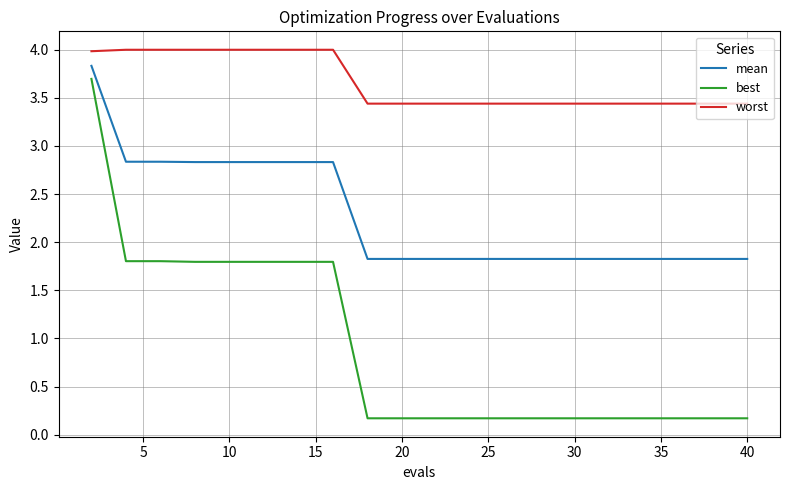

Is this an area chart (filled region under the line)?

No